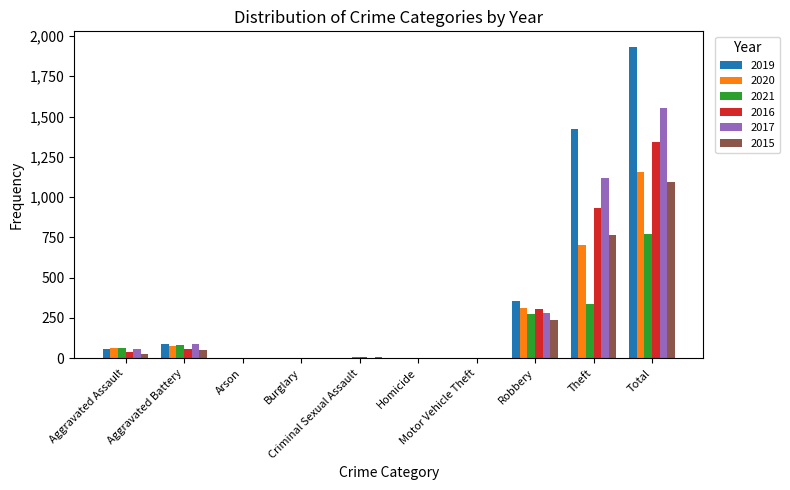

What are all the series names shown in the legend?

2019, 2020, 2021, 2016, 2017, 2015